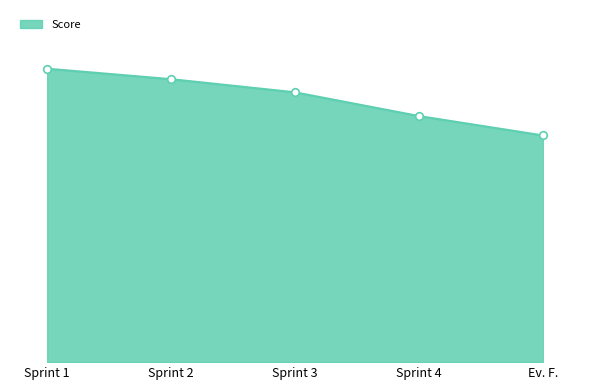

Between Sprint 2 and Sprint 4, which is larger?

Sprint 2